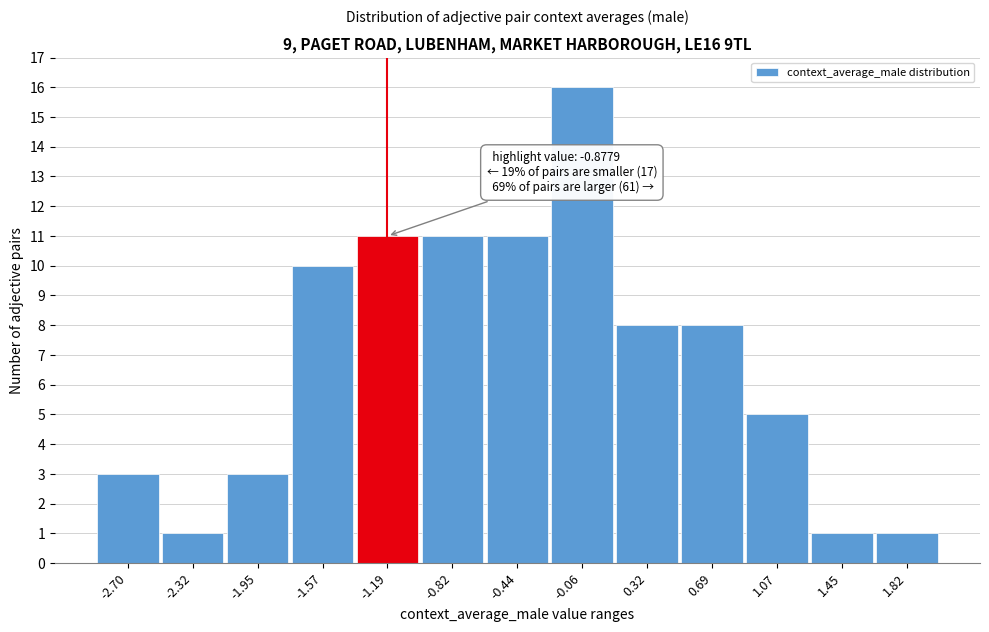

Reading left to right, what are all the values shown in this chart?

-2.70=3	-2.32=1	-1.95=3	-1.57=10	-1.19=11	-0.82=11	-0.44=11	-0.06=16	0.32=8	0.69=8	1.07=5	1.45=1	1.82=1